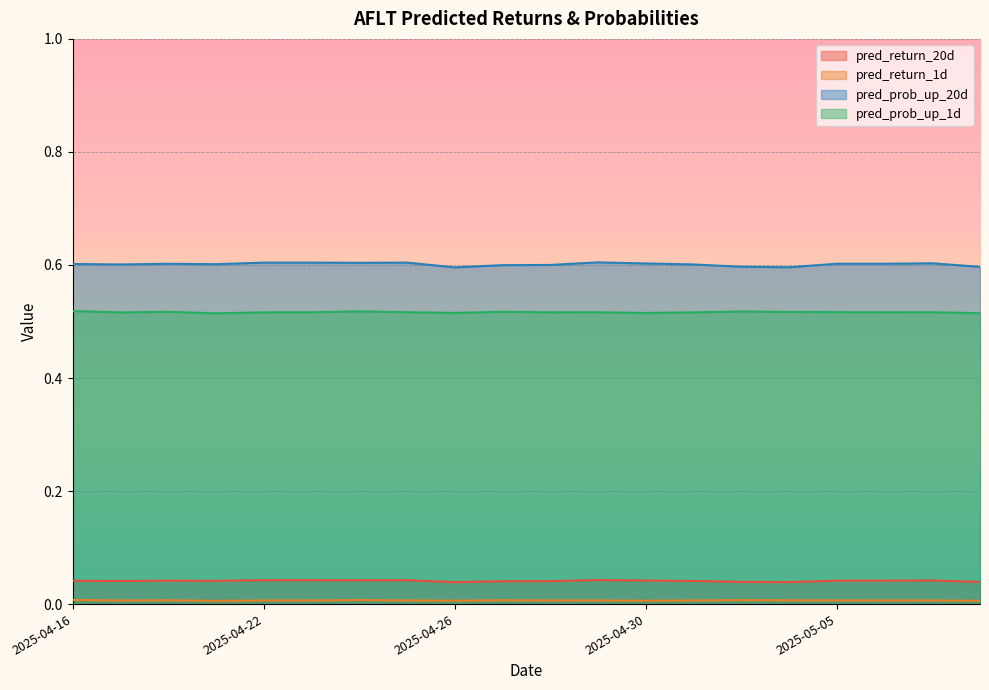

How many lines are shown in the chart?

4